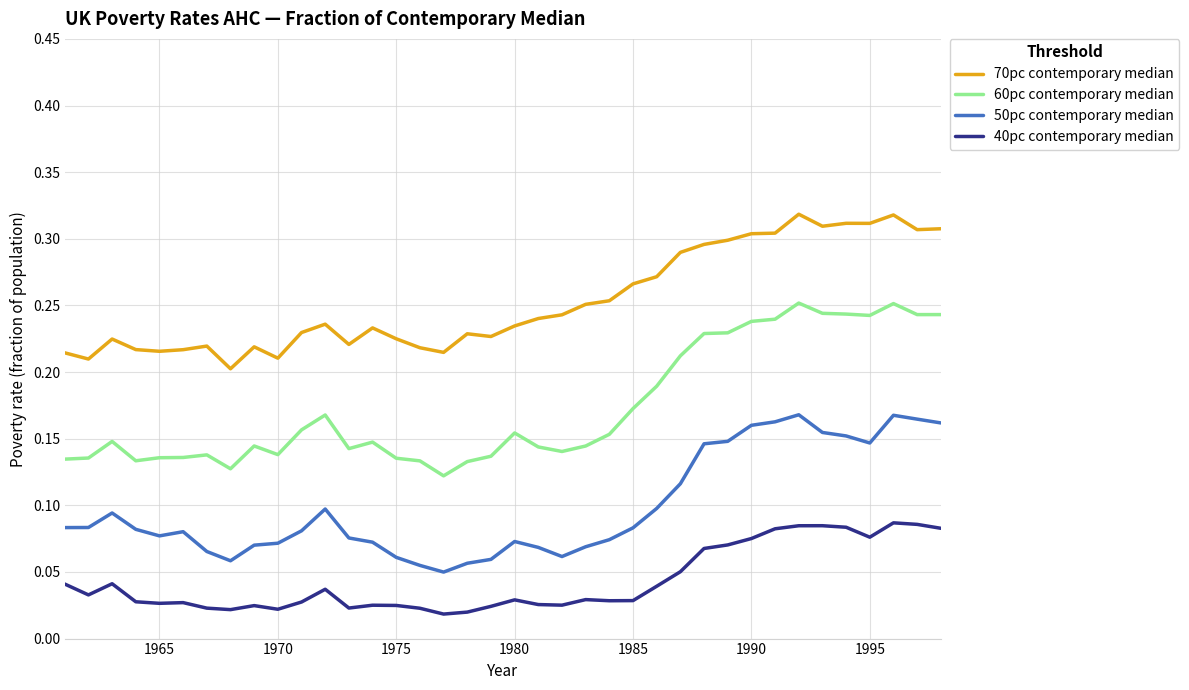

Rank the series by their maximum value, from highest to lowest.

70pc contemporary median, 60pc contemporary median, 50pc contemporary median, 40pc contemporary median